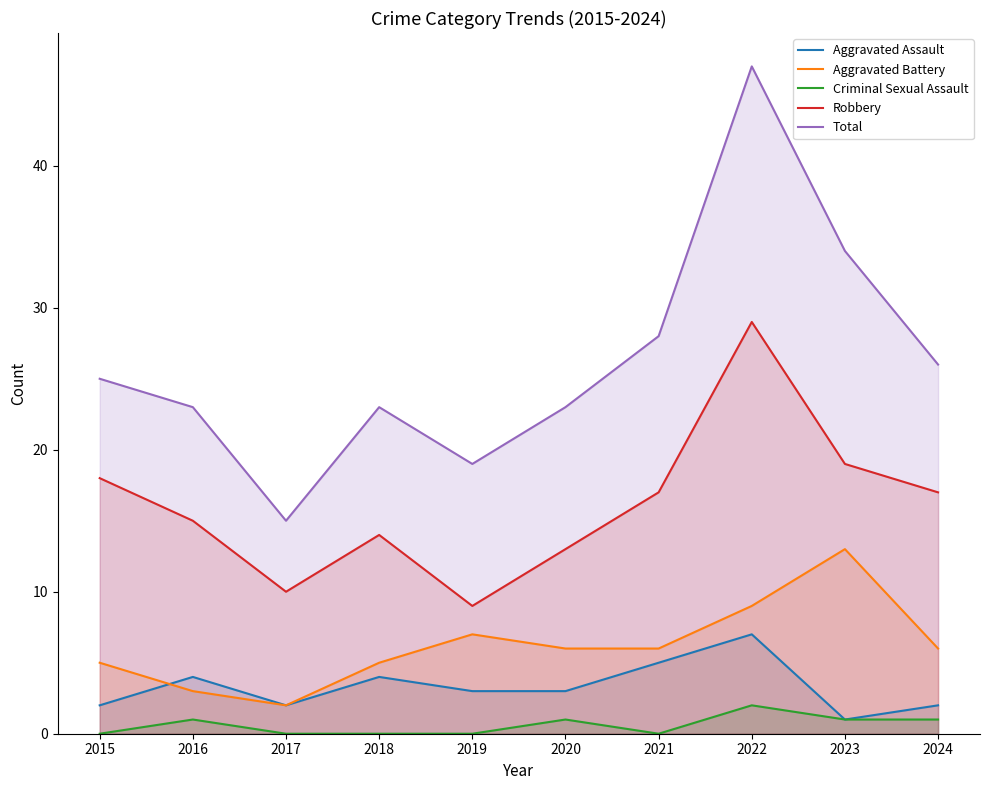

Does the chart have visible grid lines?

No